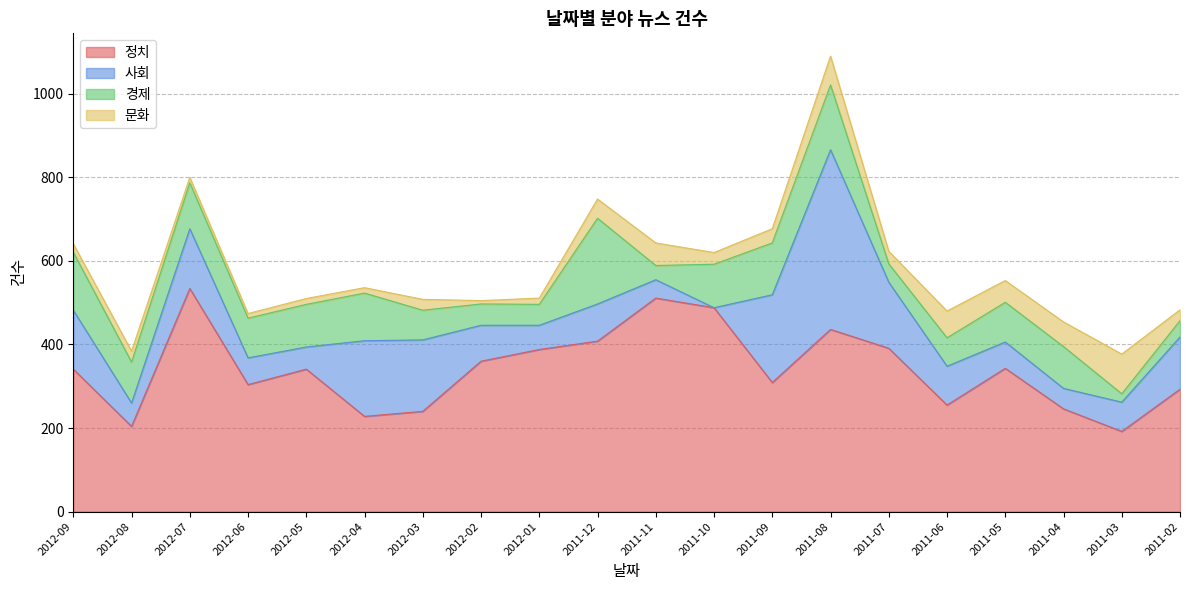

What is the difference between the maximum and minimum values in the 사회 series?

430